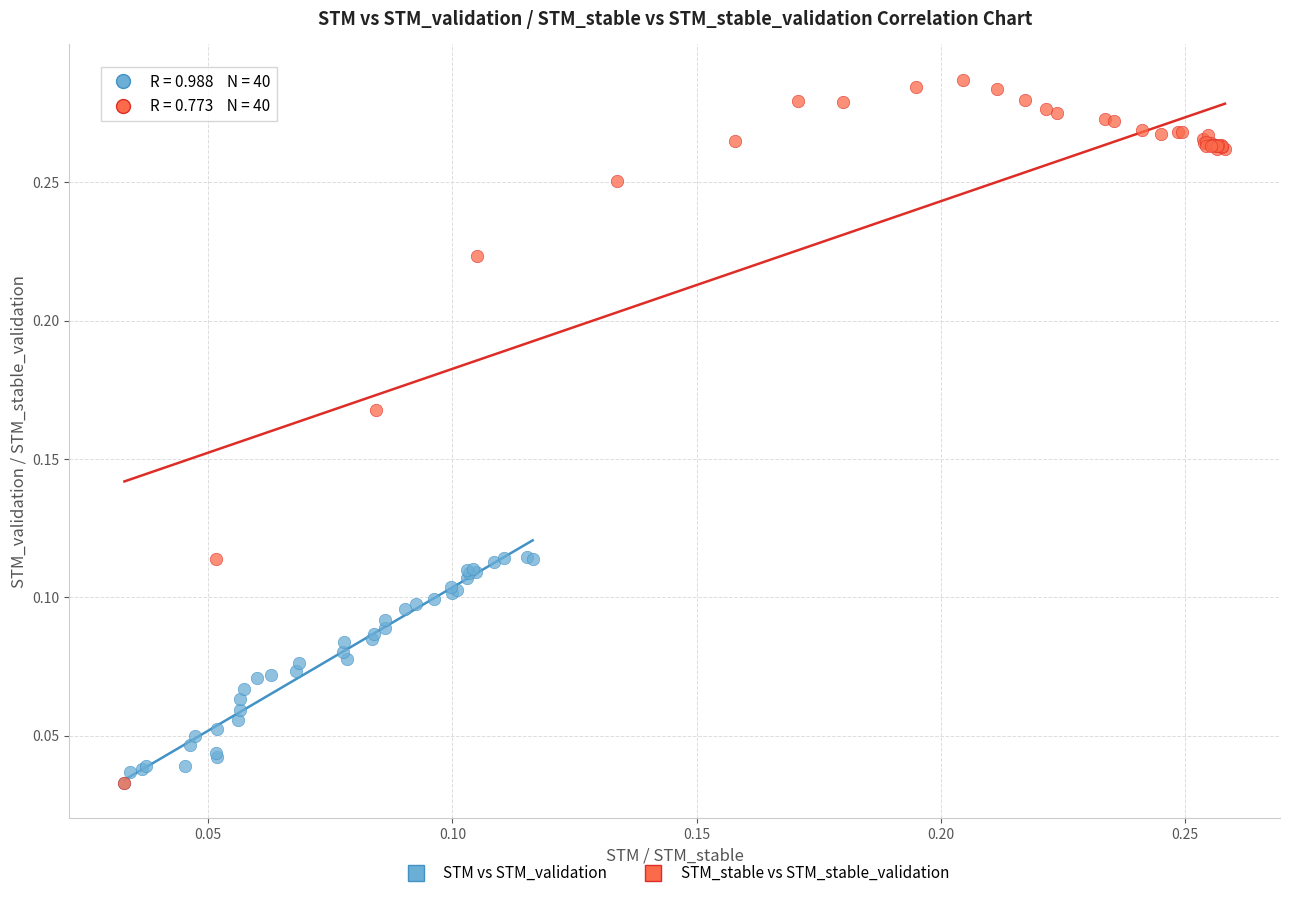

Which series contains the highest Y value?

STM_stable vs STM_stable_validation